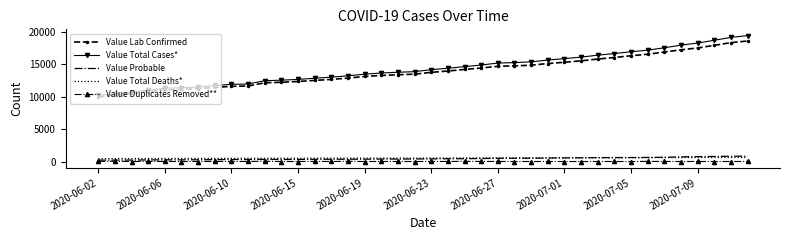

True or false: Value Duplicates Removed** and Value Total Deaths* cross at least once.

False